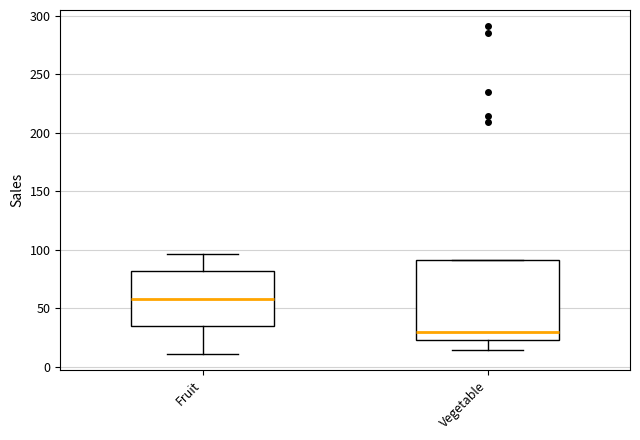

Reading left to right, transcribe this box plot: for each box, give where its median line is, the range the box spans, and where its two whiskers end, as read against the y-axis. The values are not printed on the chart, so give them approximately, as read against the axis.

Fruit: median 60, box 35 to 80, whiskers 10 to 95
Vegetable: median 30, box 25 to 90, whiskers 15 to 90